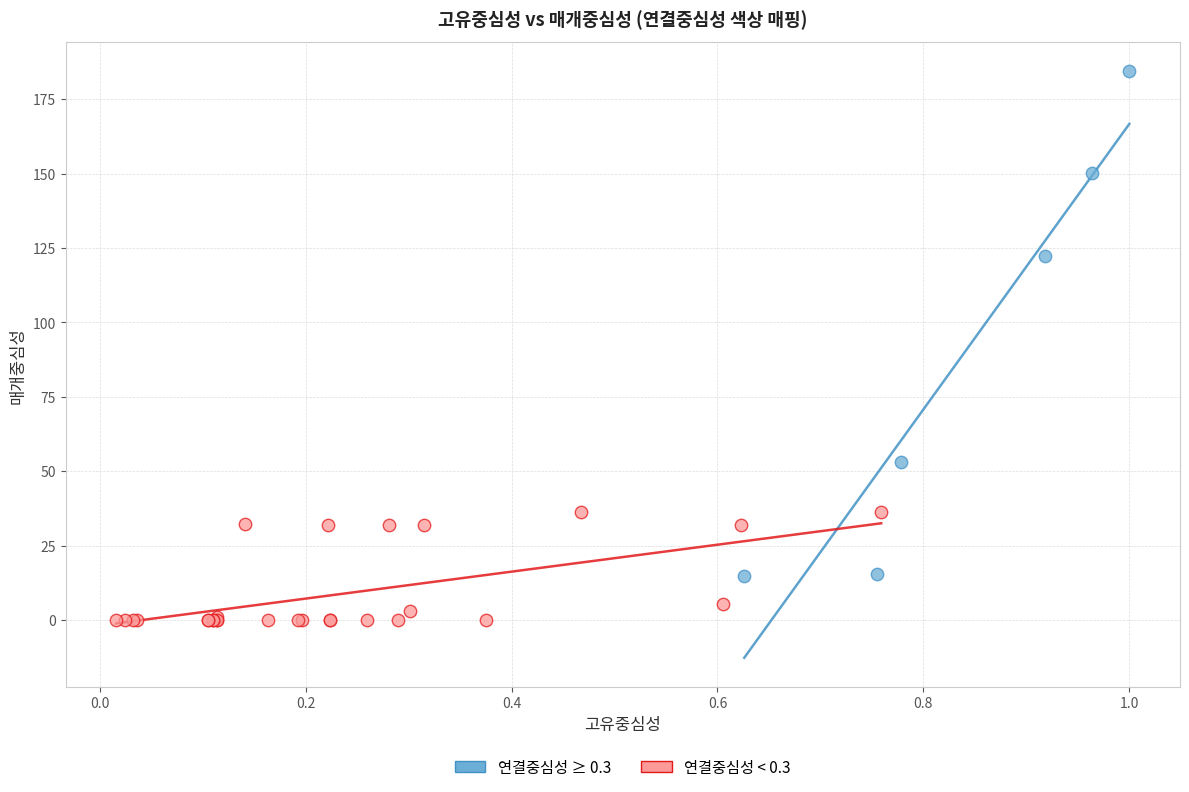

Which series contains the lowest Y value?

연결중심성 < 0.3